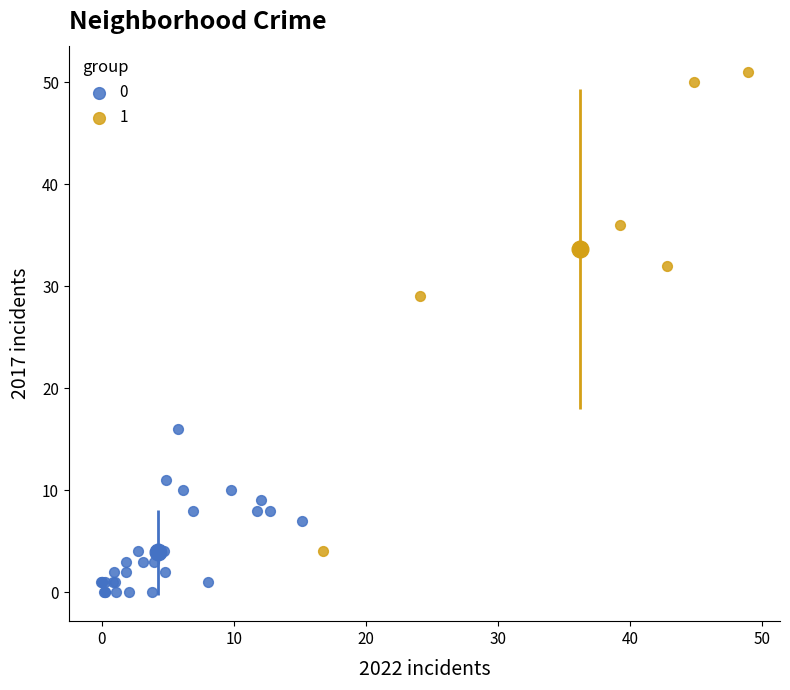

Which series has the largest Y range (max minus min)?

1